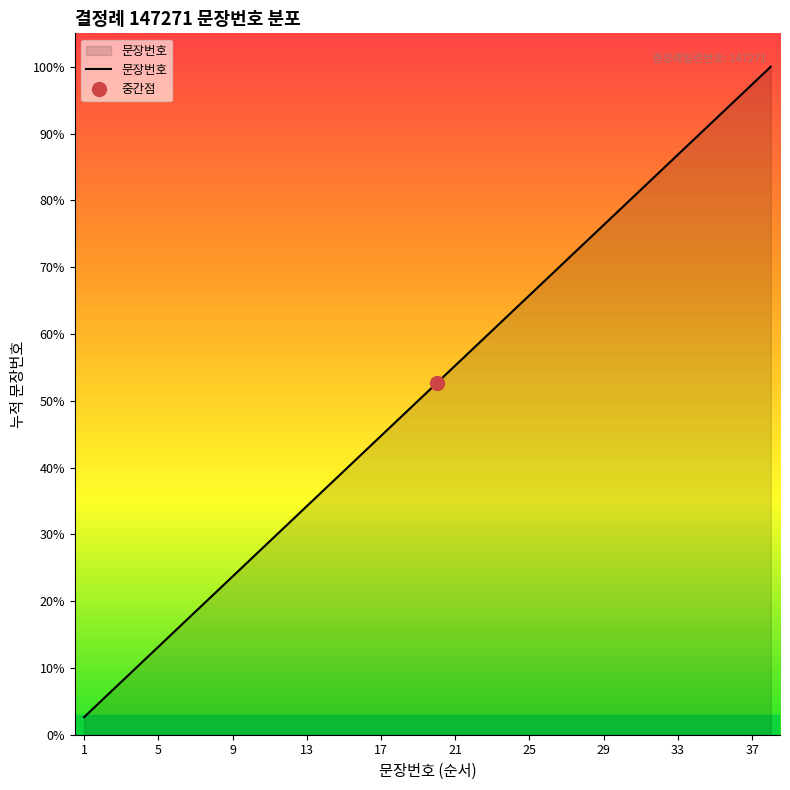

At which category does the chart reach its minimum across all series?

1